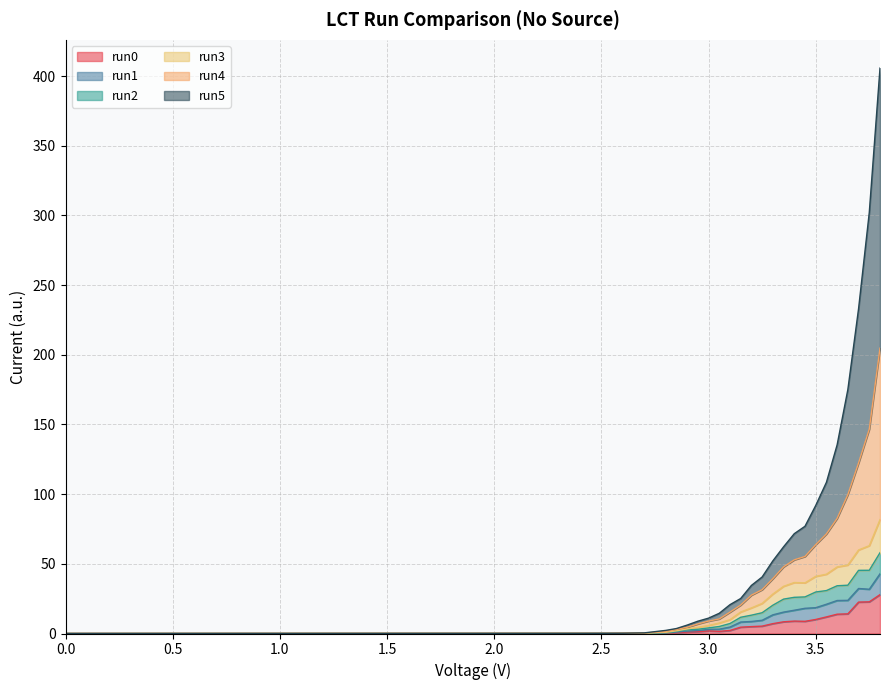

What are all the series names shown in the legend?

run0, run1, run2, run3, run4, run5